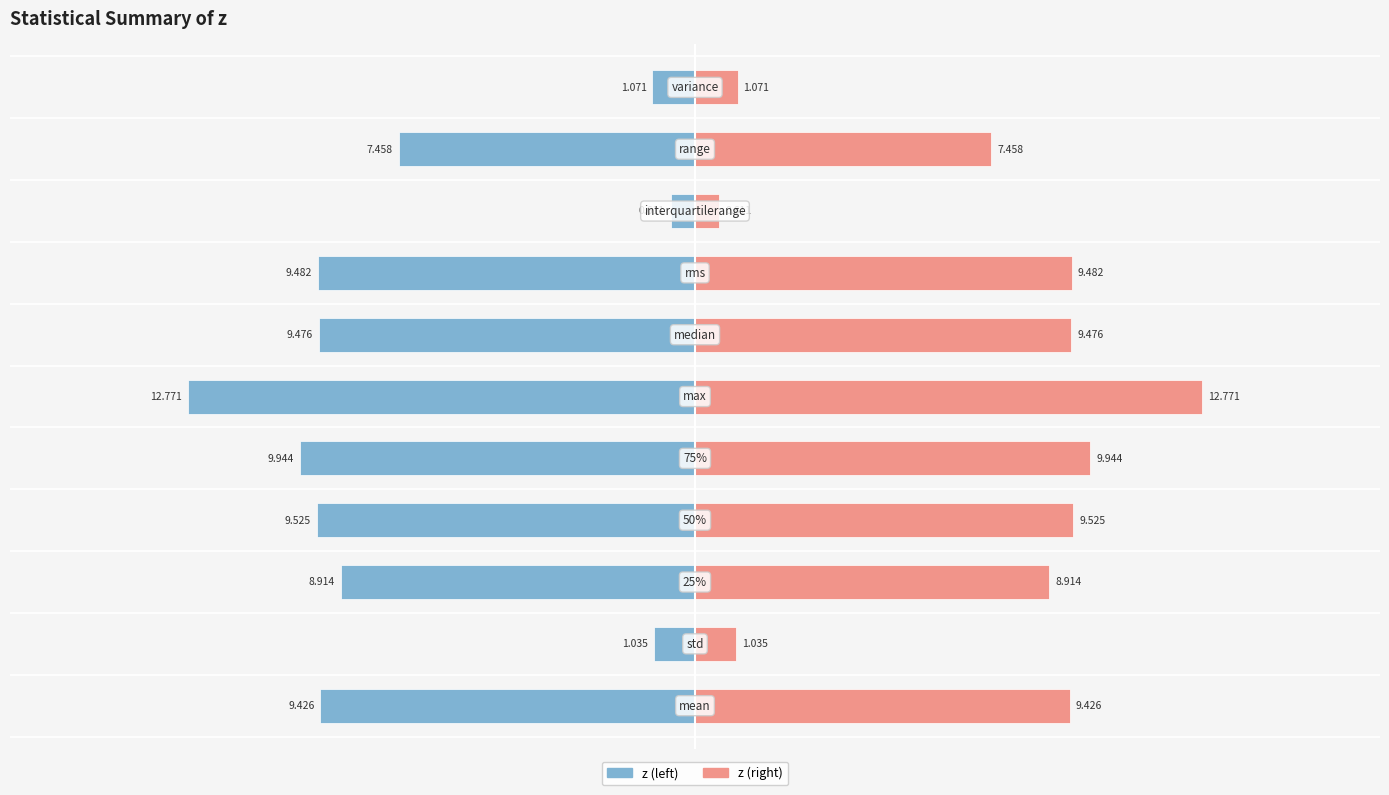

The z (right) series shows 2.7 at 9. True or false?

False